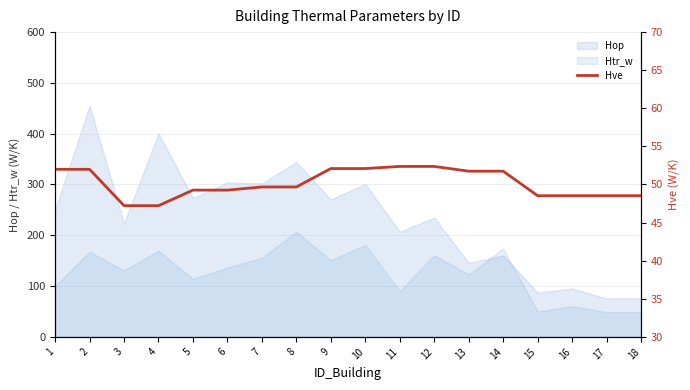

What is the highest value of the Hop series?

455.1